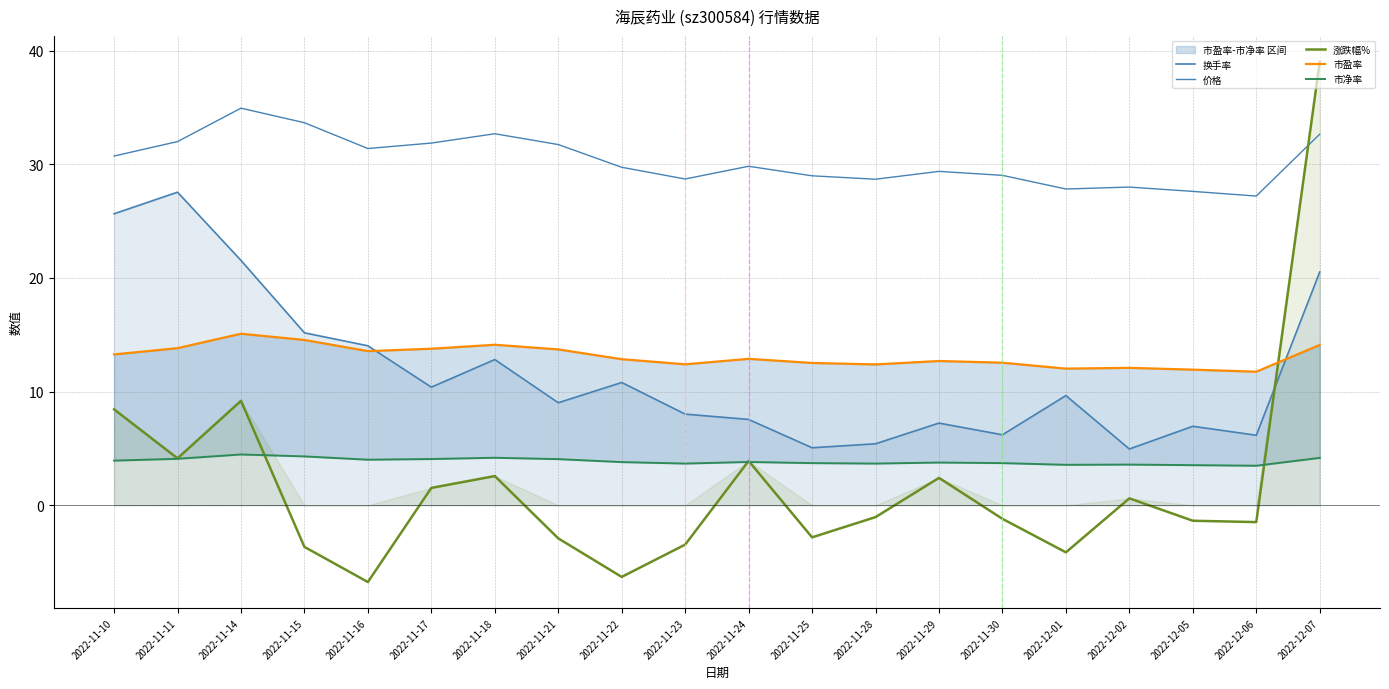

True or false: 价格 and 市盈率 intersect in this chart.

False